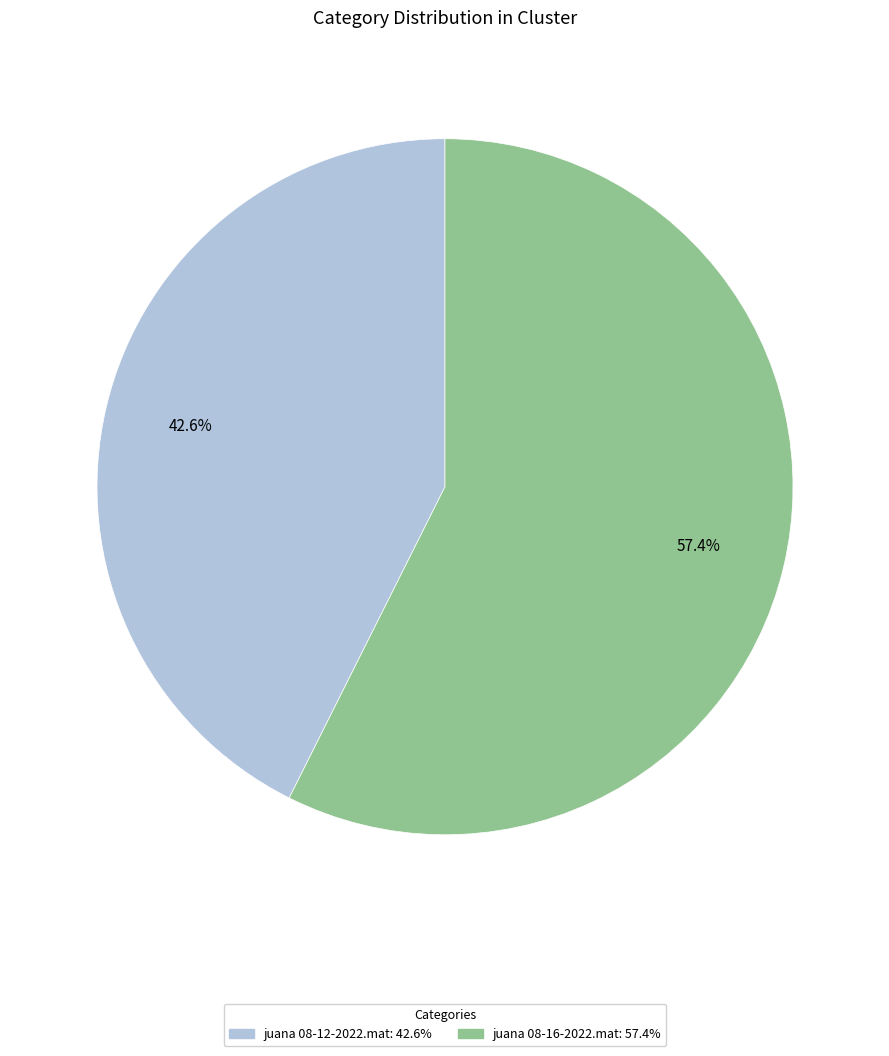

Between juana 08-16-2022.mat and juana 08-12-2022.mat, which is larger?

juana 08-16-2022.mat